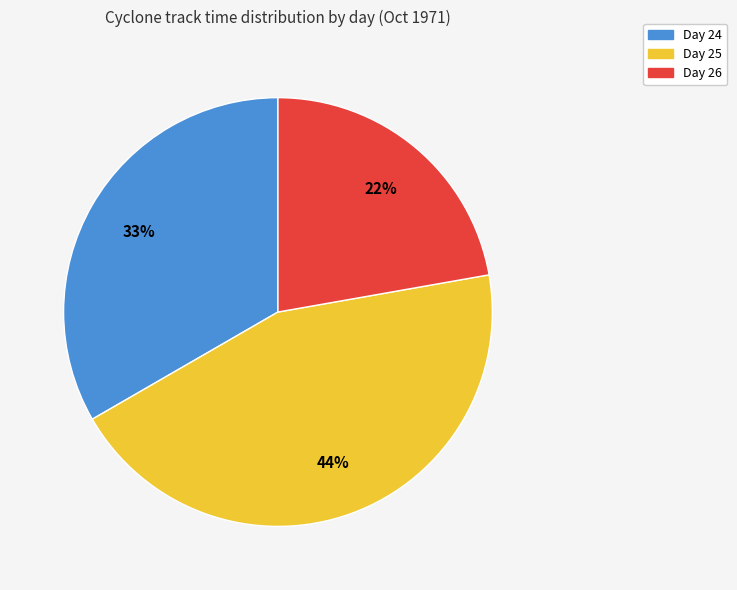

Count the number of slices in the pie.

3